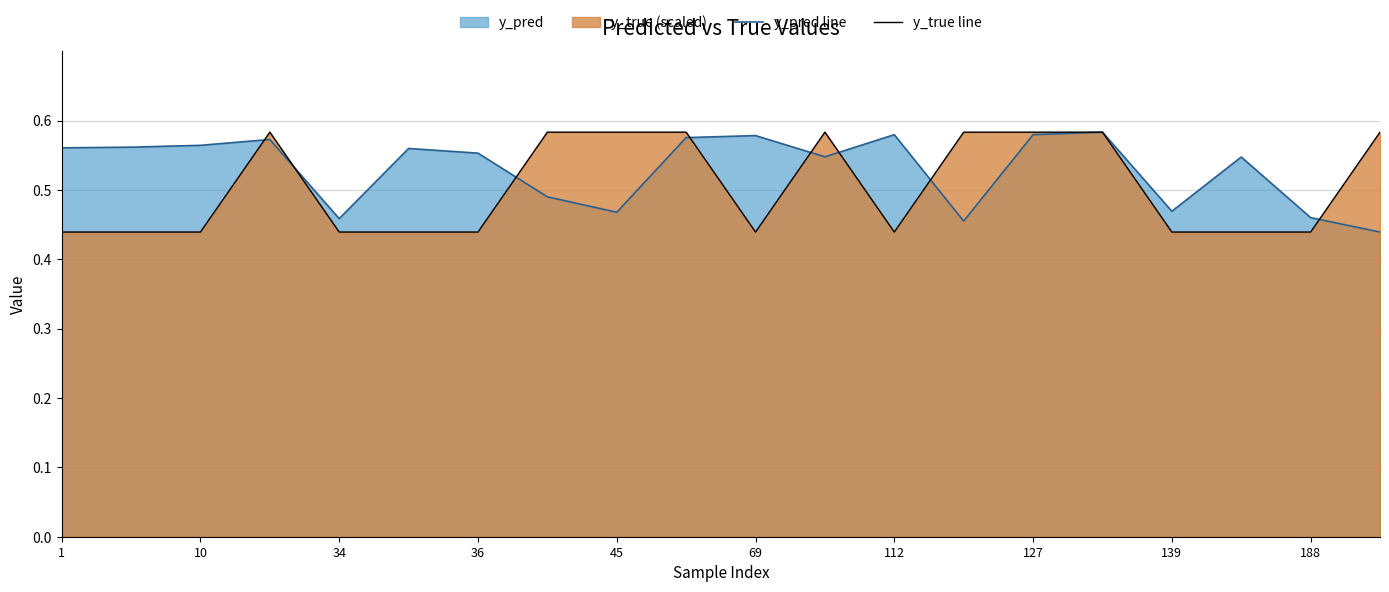

The value of y_pred line at 139 is 0.3. True or false?

False